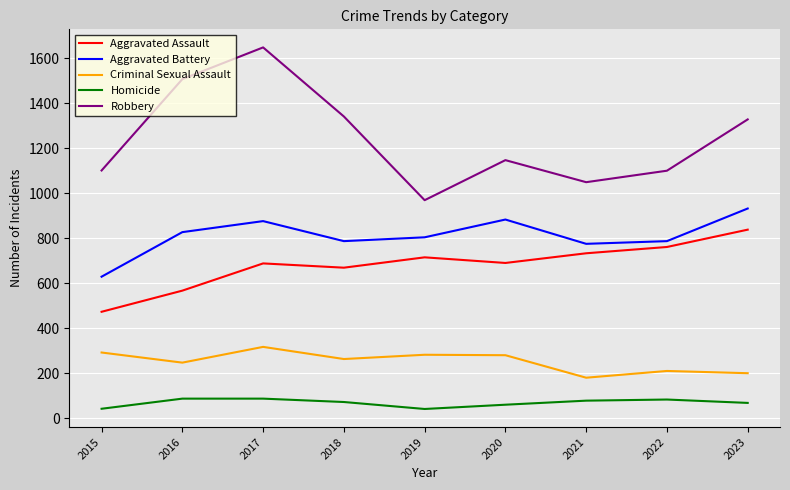

True or false: Robbery and Aggravated Battery cross at least once.

False